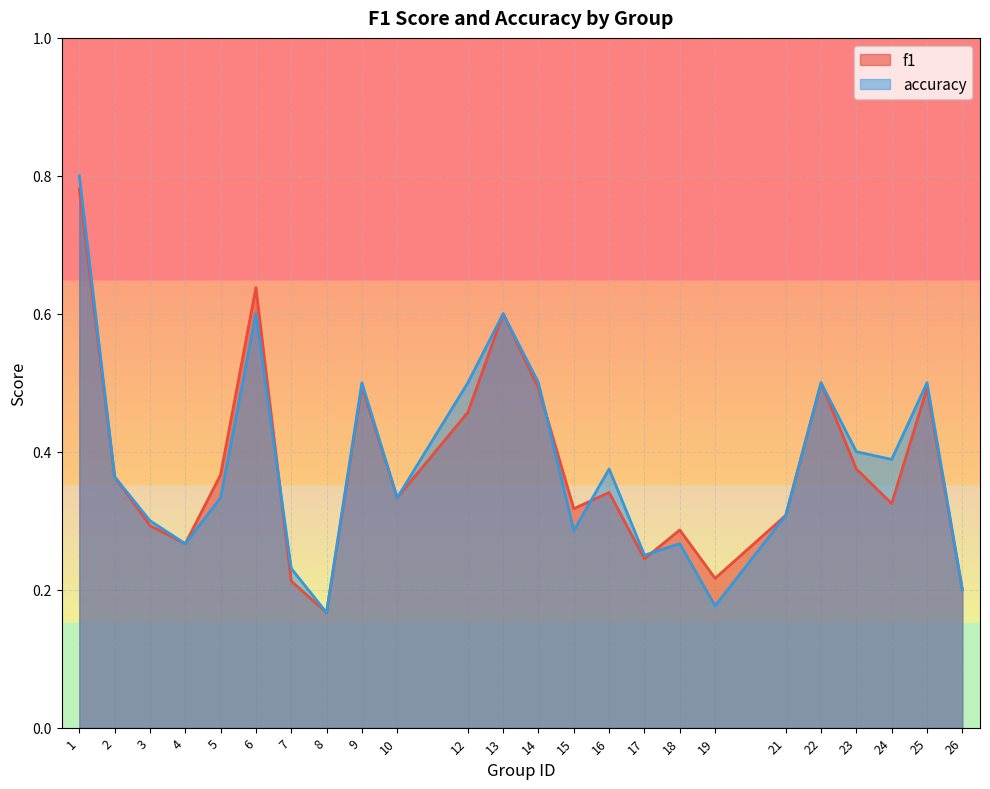

Rank the series by their maximum value, from highest to lowest.

accuracy, f1